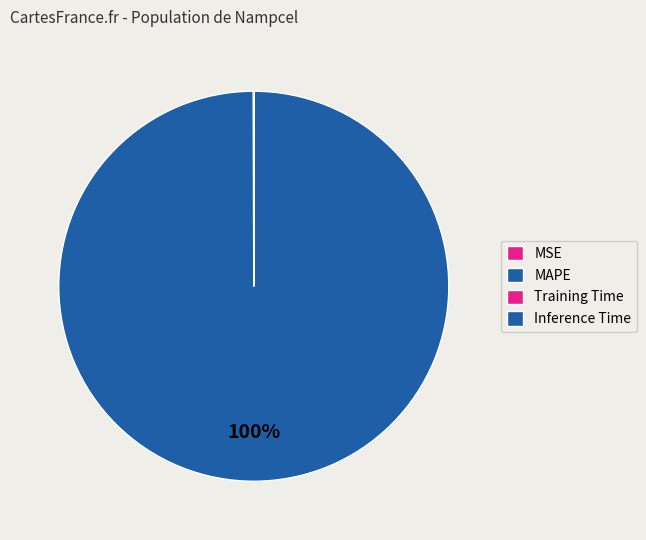

Is it true that Inference Time is 14% of the pie?

False